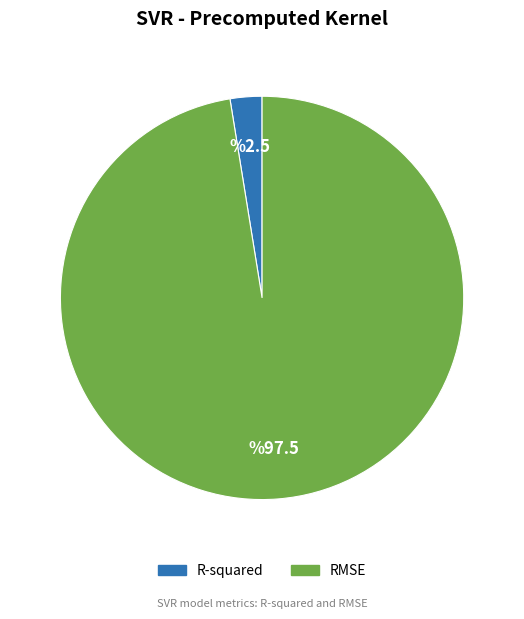

Count the number of slices in the pie.

2